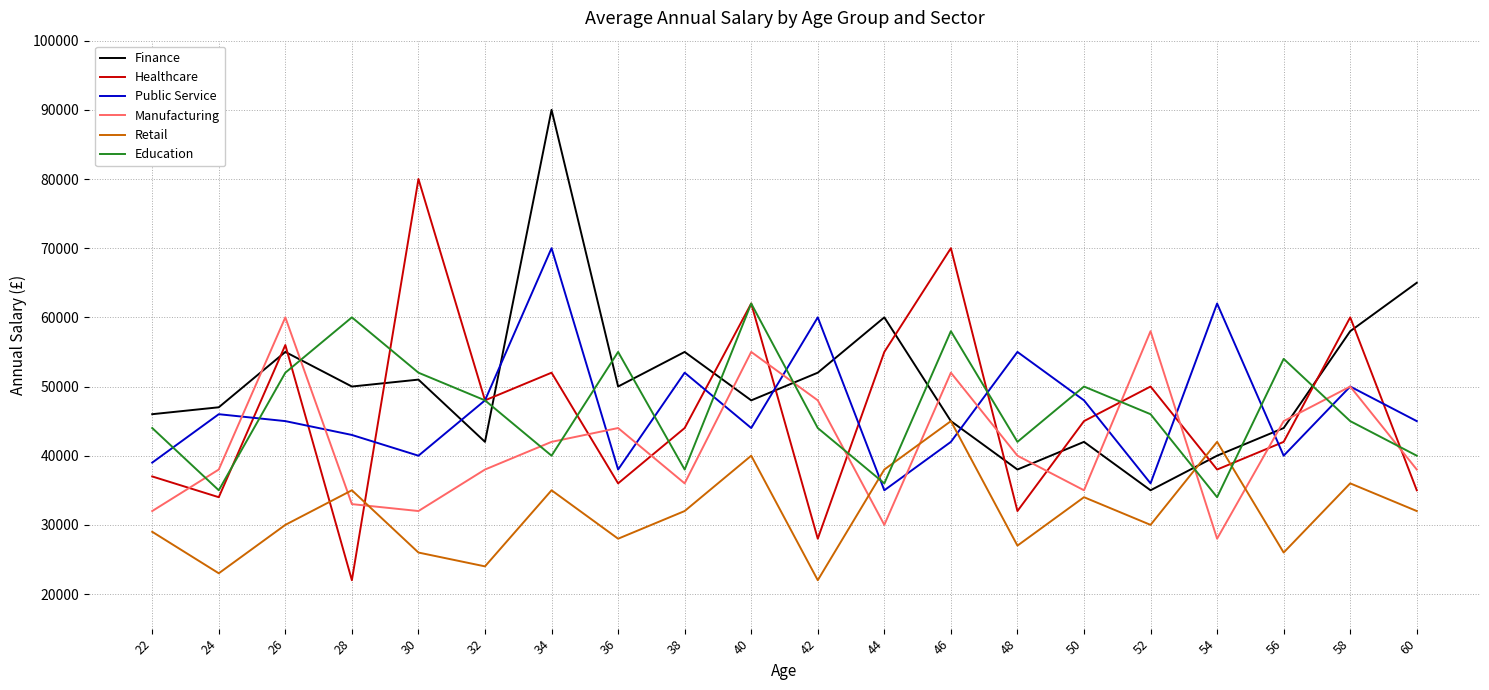

How many intersections are there between Healthcare and Manufacturing?

13